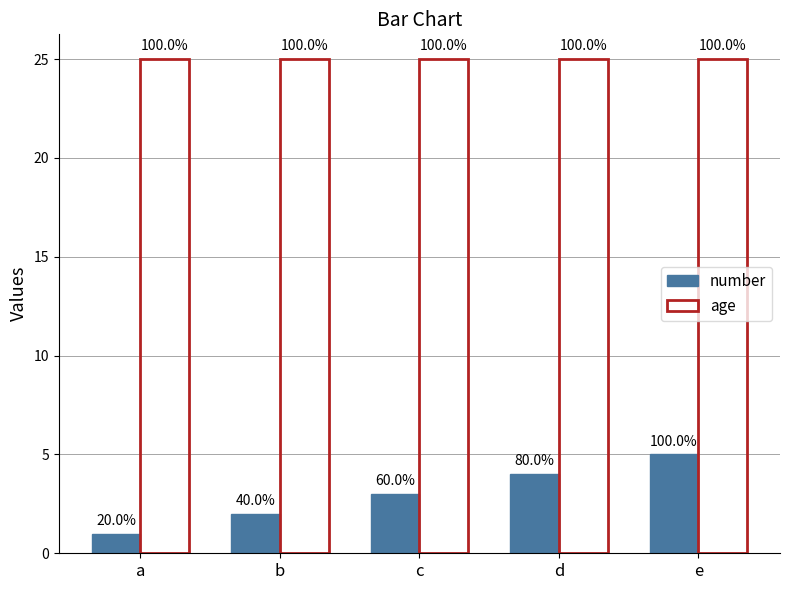

What is the sum of all number values?

15